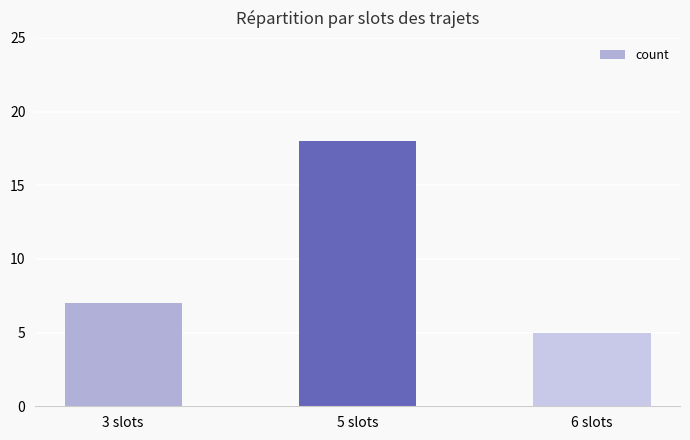

Which label corresponds to the largest value in the chart?

5 slots